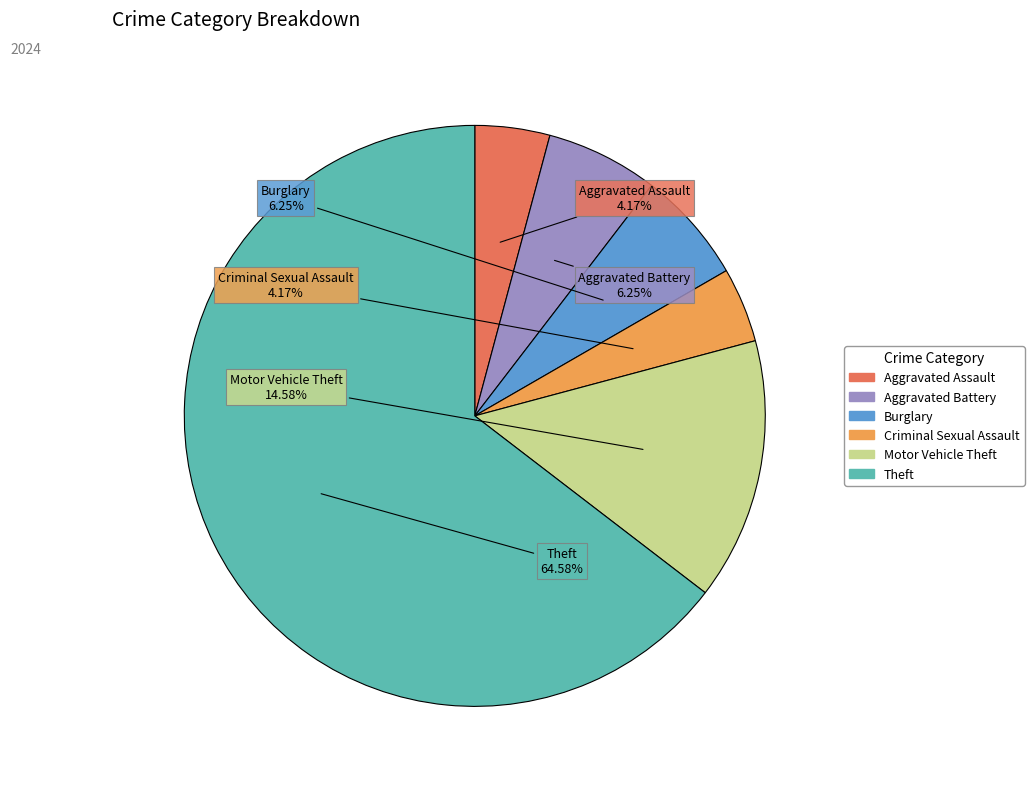

Does any single category account for the majority?

Yes